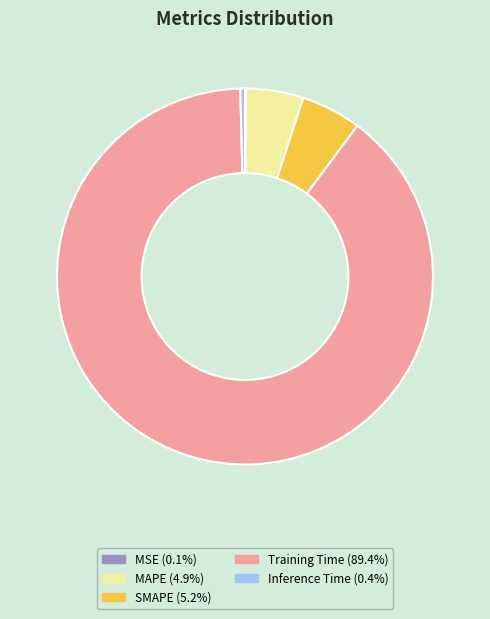

Do Inference Time (0.4%) and SMAPE (5.2%) together represent more than half of the pie?

No